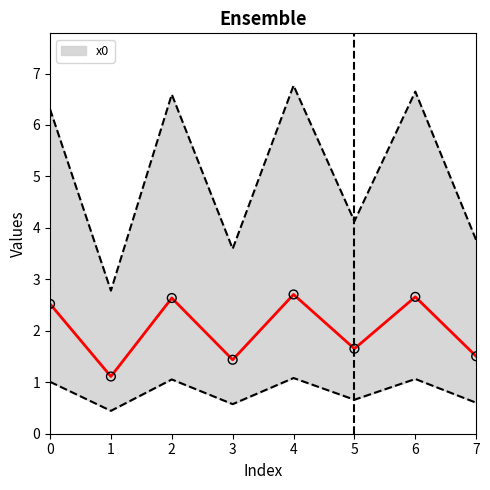

Between 0 and 2, which is larger?

2